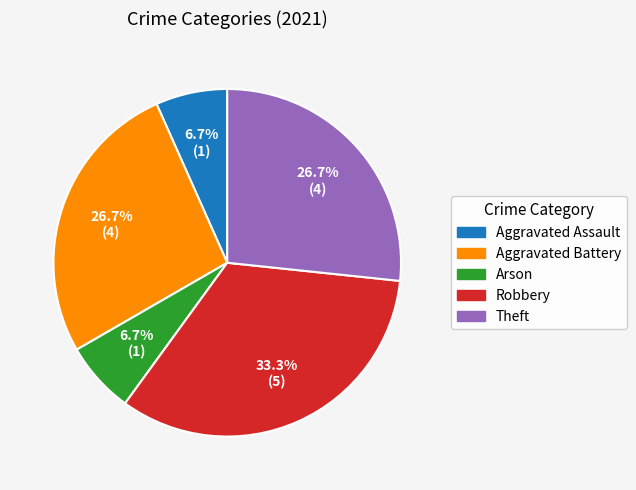

What is the total percentage of Robbery and Aggravated Assault?

40.0%